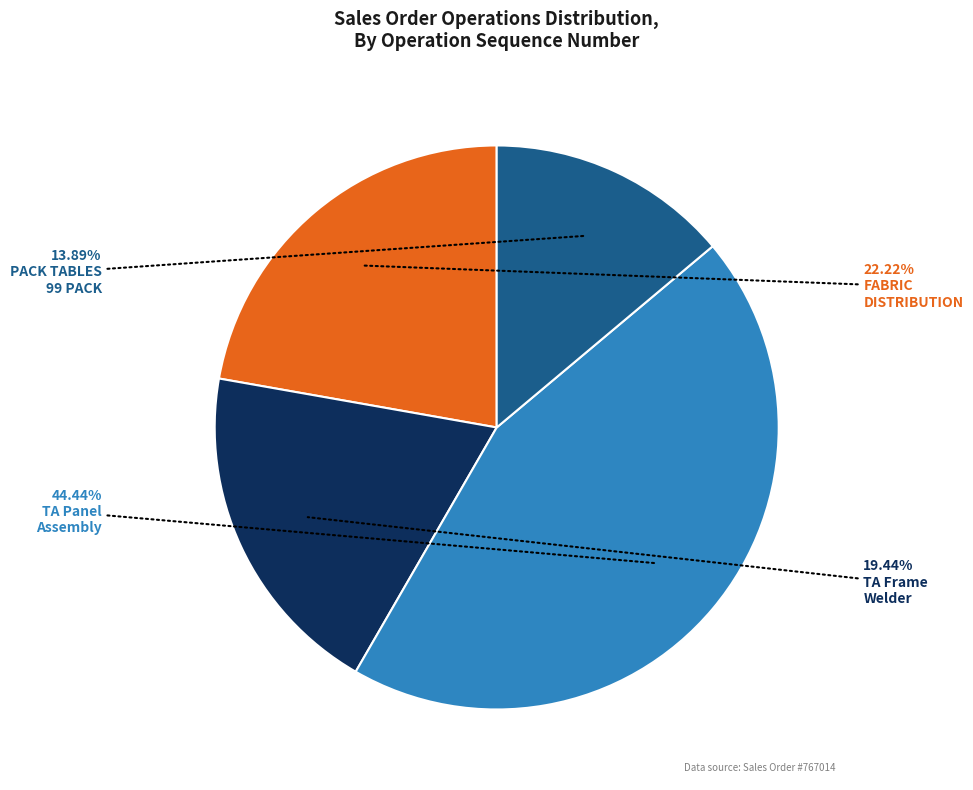

Does any single category account for the majority?

No